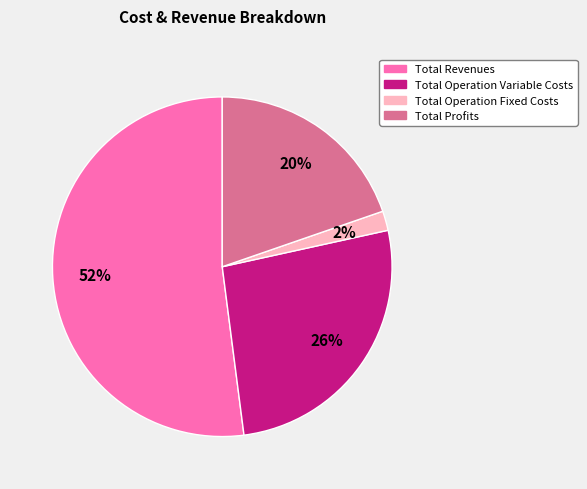

To the nearest percent, what is the average slice percentage?

25%